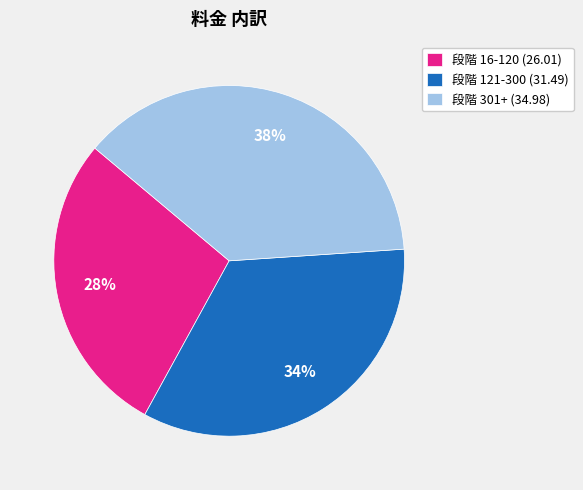

To the nearest percent, what is the difference between the 段階 121-300 (31.49) and 段階 301+ (34.98) slice percentages?

4%